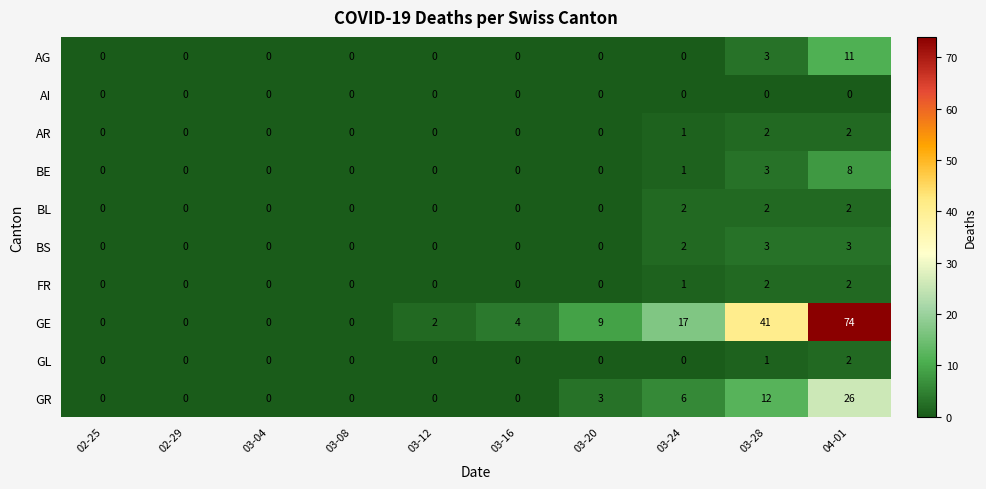

How many data points in GL are above 0?

2